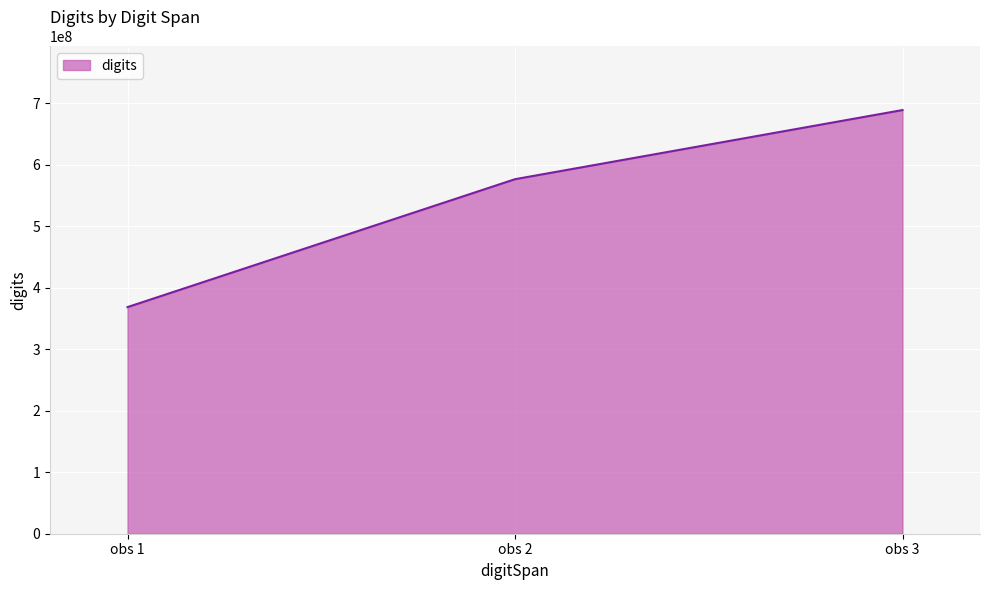

What is the difference between the maximum and minimum values?

320282515